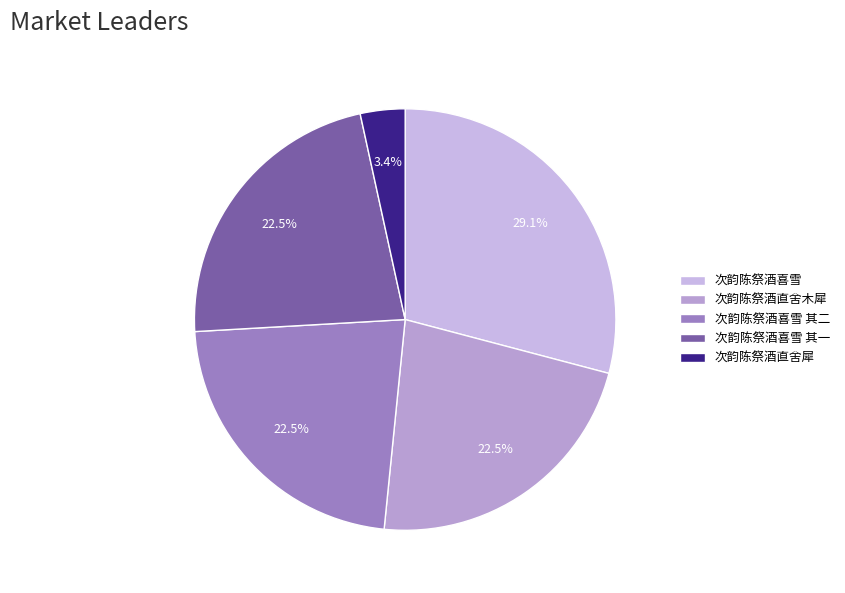

What is the smallest slice in the pie chart?

次韵陈祭酒直舍犀